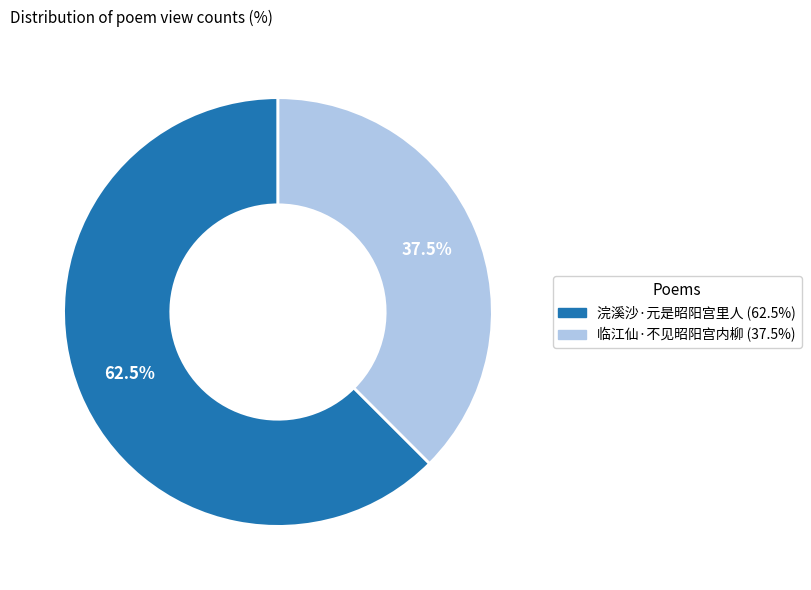

Rank the categories by value from highest to lowest.

浣溪沙·元是昭阳宫里人, 临江仙·不见昭阳宫内柳